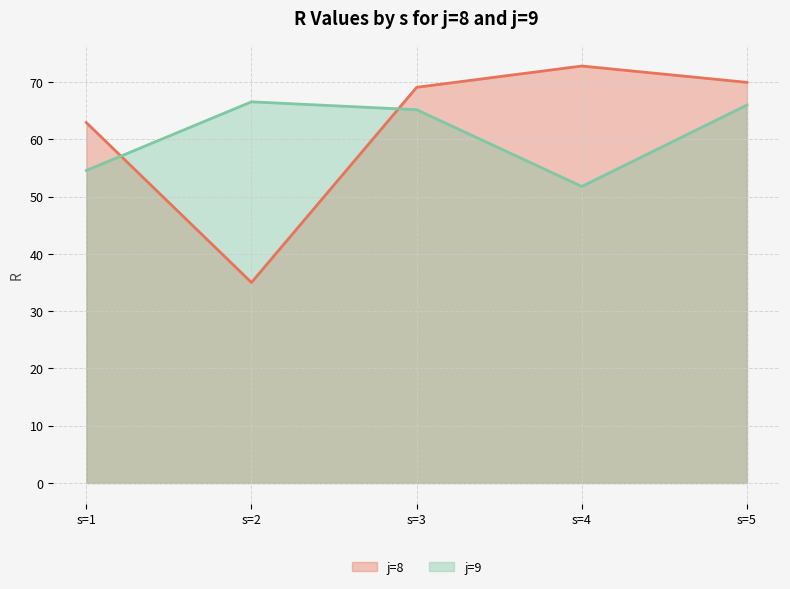

How many interior local valleys does the j=9 series have?

1